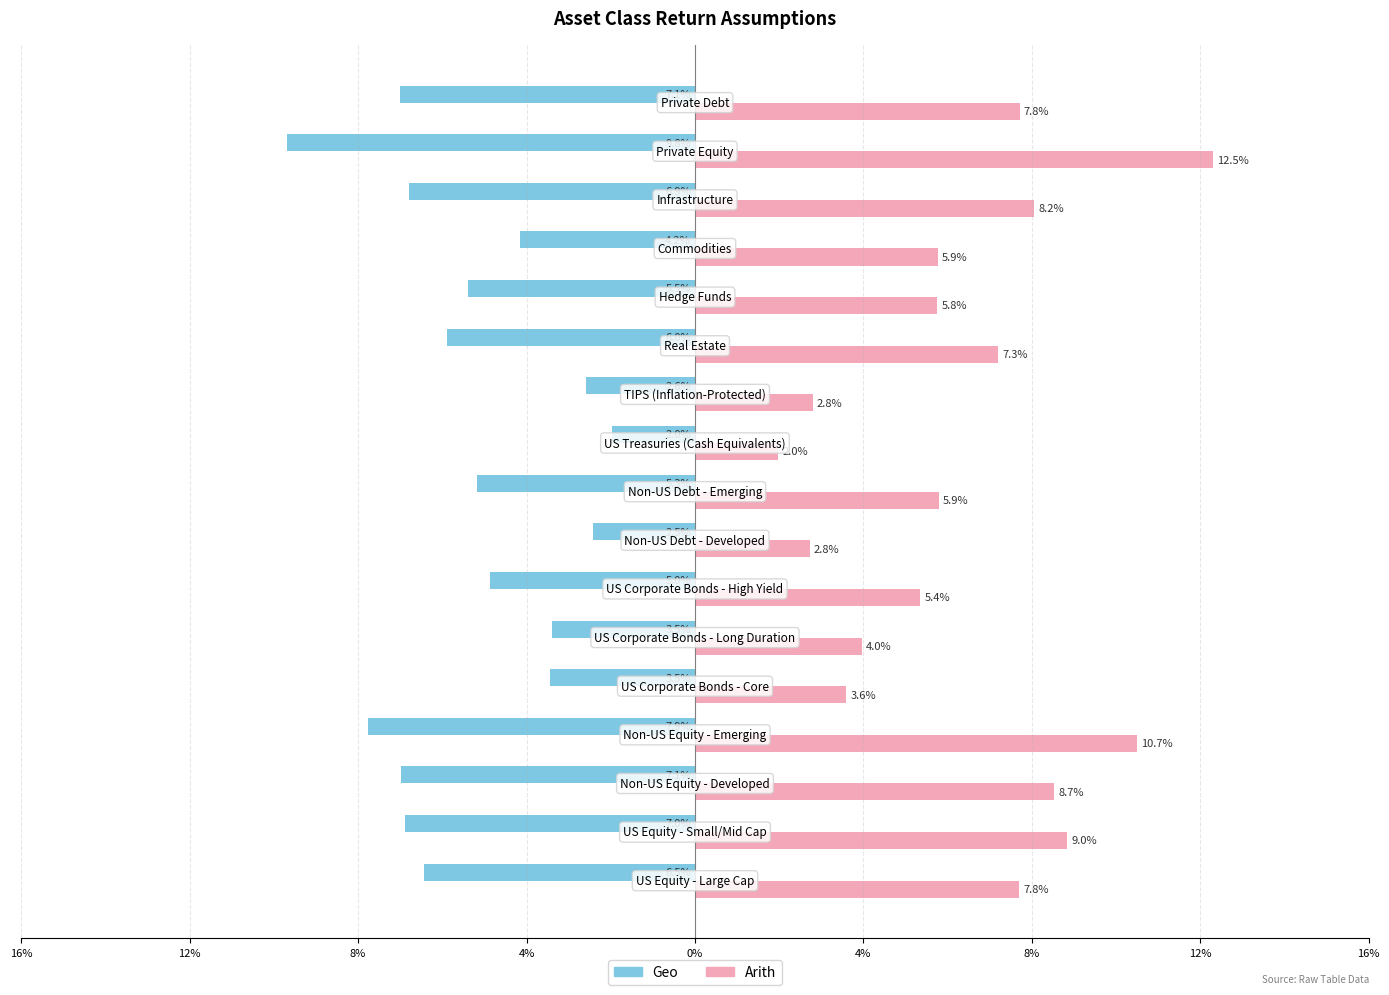

What are all the series names shown in the legend?

Geo, Arith